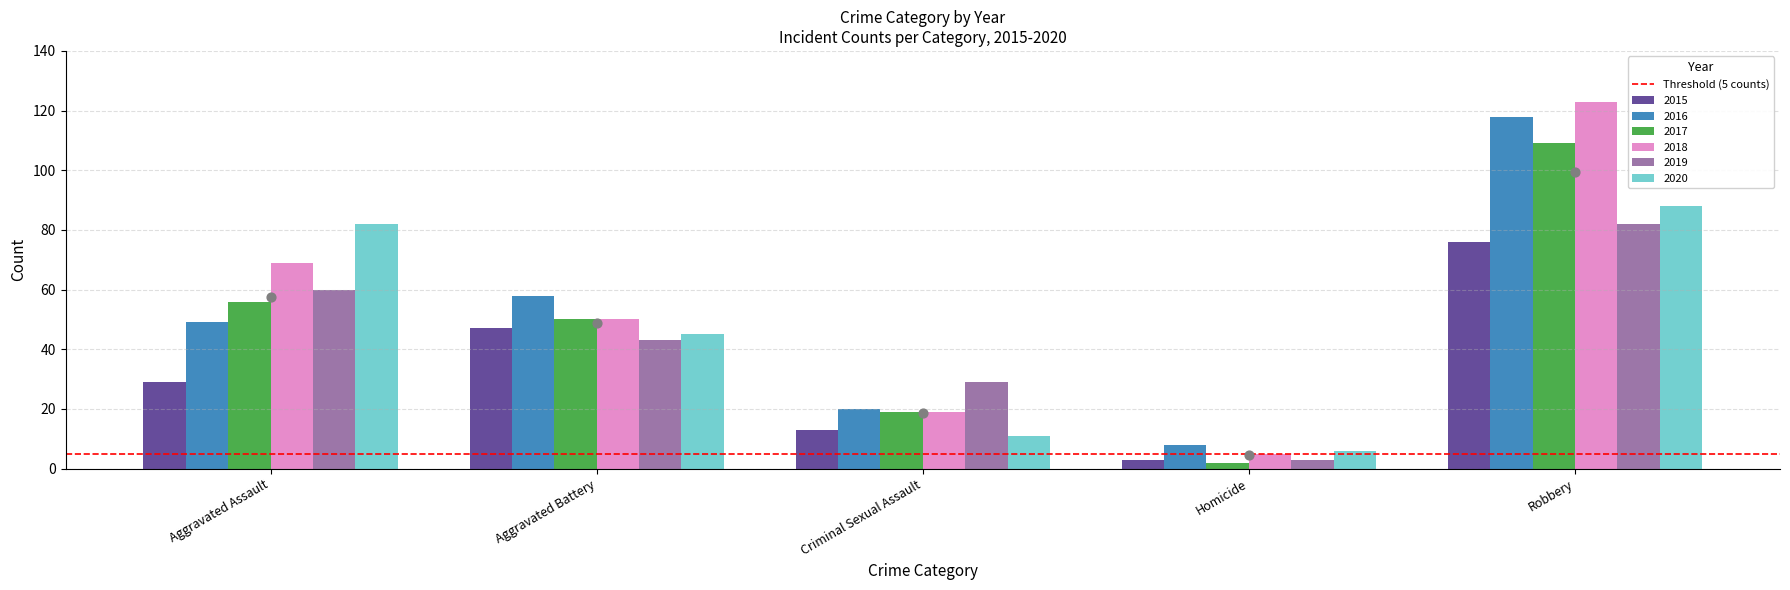

Is the value of 2020 at Criminal Sexual Assault greater than the value of 2017 at Aggravated Battery?

No